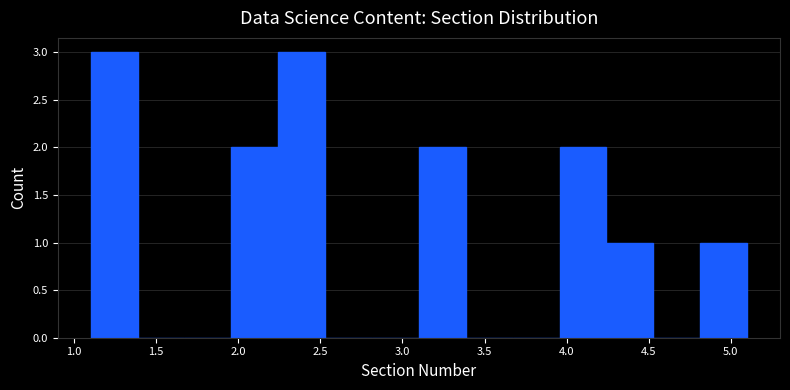

Reading left to right, list every bar in this chart as the range it spans on the x-axis followed by its height. Neither the bar edges nor the heights are printed on the chart, so give them approximately, as read against the axes.

1.10 to 1.40: 3
1.40 to 1.65: 0
1.65 to 1.95: 0
1.95 to 2.25: 2
2.25 to 2.55: 3
2.55 to 2.80: 0
2.80 to 3.10: 0
3.10 to 3.40: 2
3.40 to 3.65: 0
3.65 to 3.95: 0
3.95 to 4.25: 2
4.25 to 4.55: 1
4.55 to 4.80: 0
4.80 to 5.10: 1